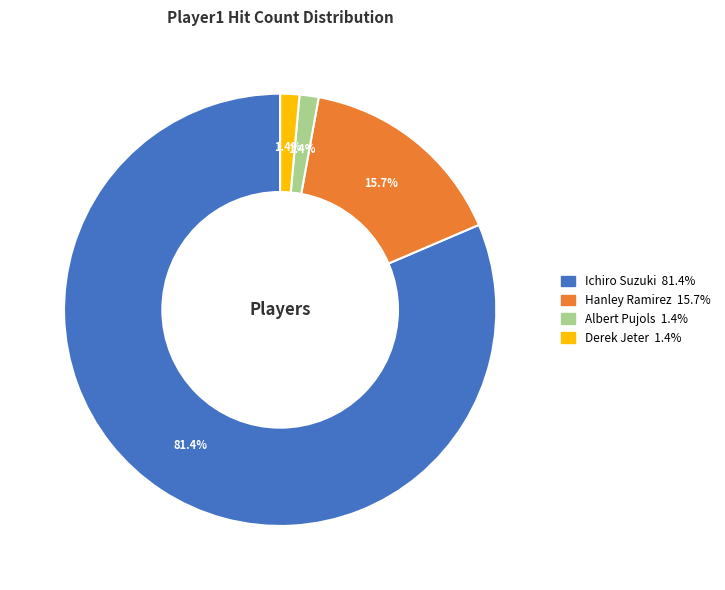

Does any single category account for the majority?

Yes